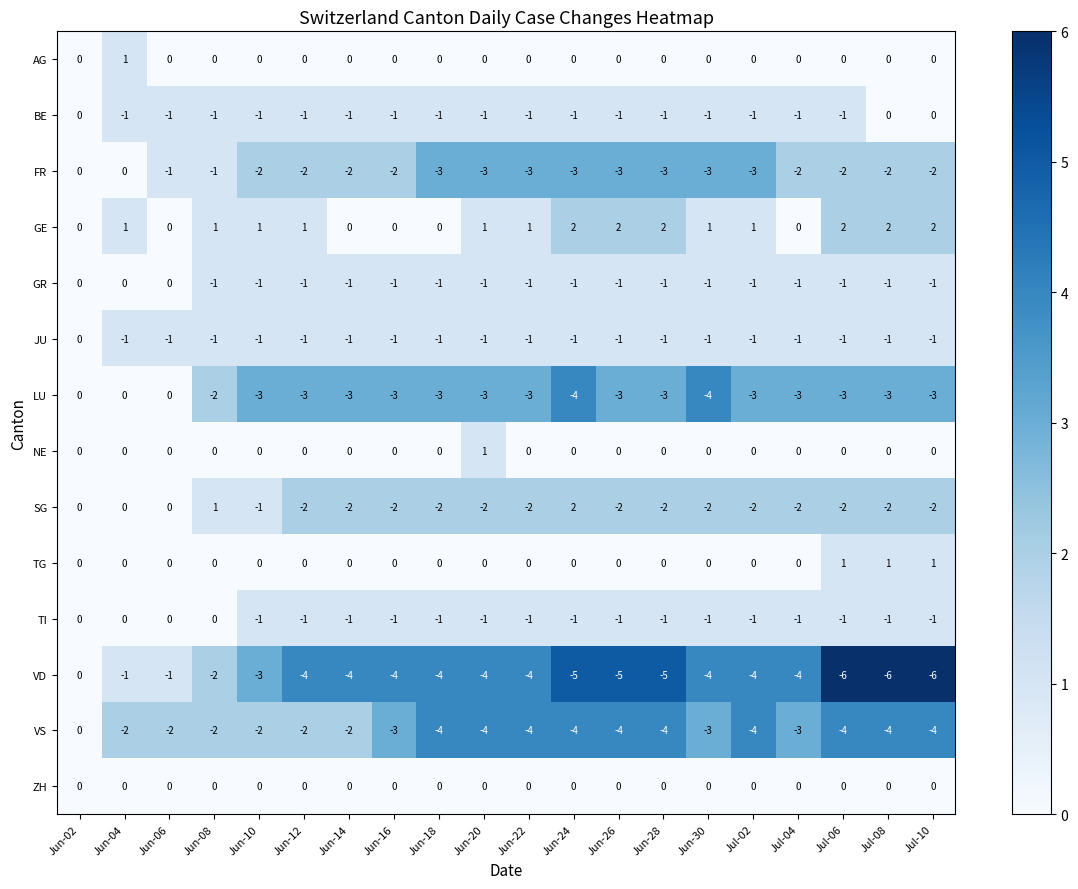

Which series has the widest spread of values?

VD